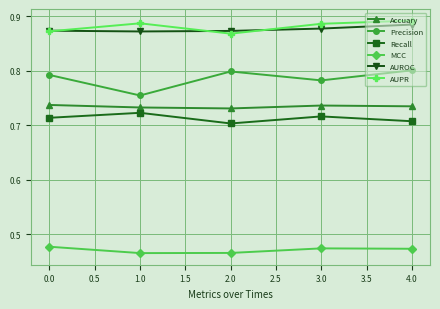

Is the value of Recall at 1.0 greater than the value of Precision at 0.0?

No